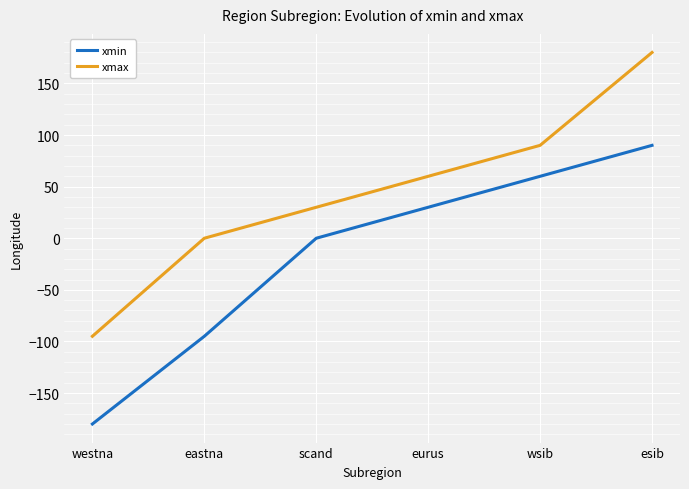

At which label does xmin reach its minimum?

westna